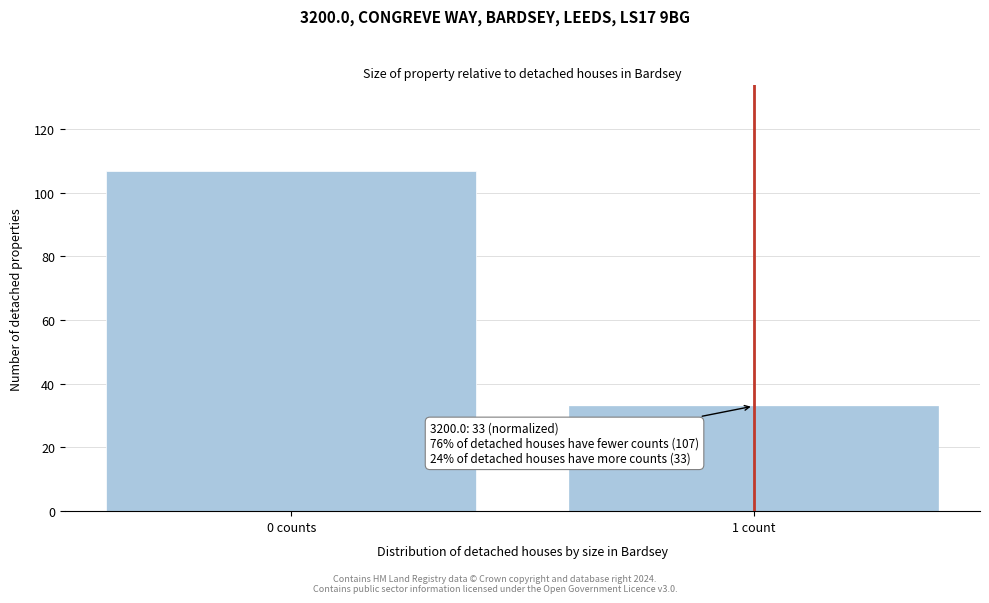

Reading left to right, what are all the values shown in this chart?

0 counts=107	1 count=33